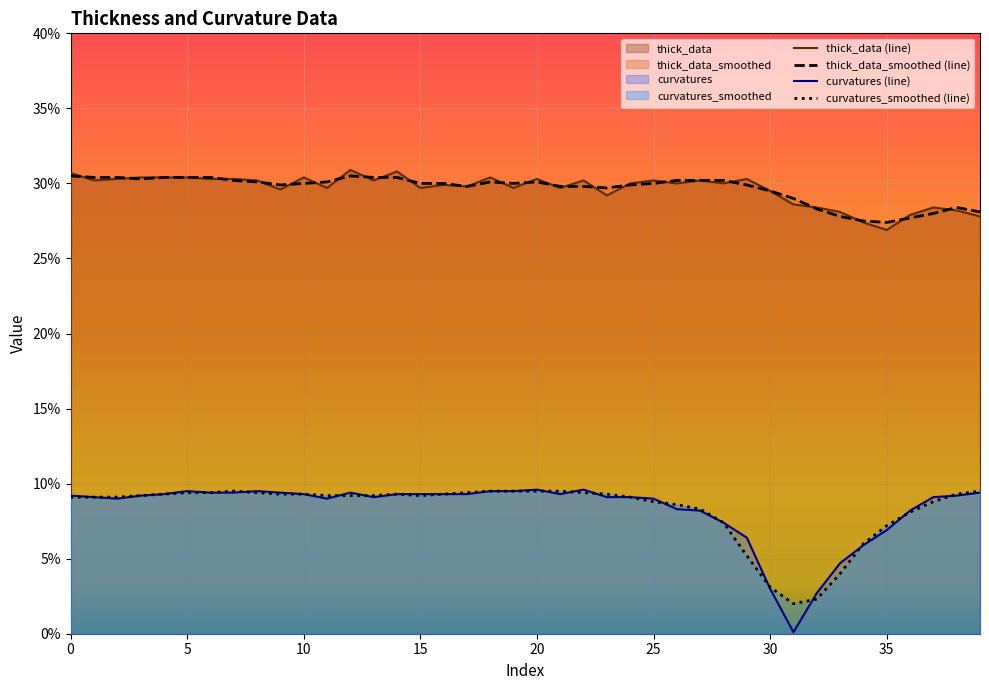

List the series in order of their peak value, lowest first.

curvatures_smoothed (line), curvatures (line), thick_data_smoothed (line), thick_data (line)